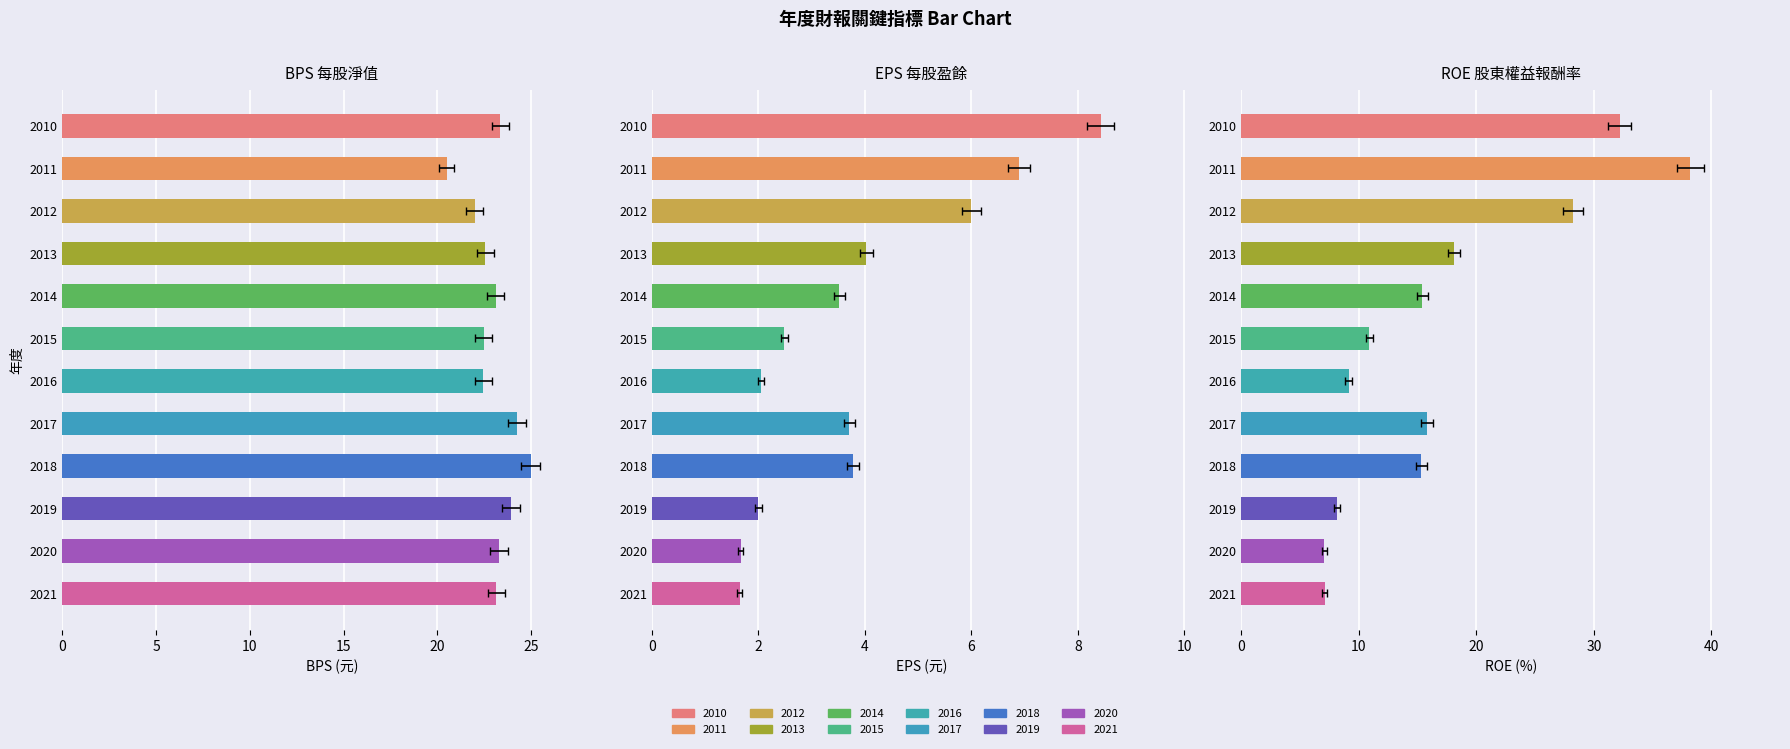

What is the difference between the maximum and second lowest values in the BPS series?

3.0